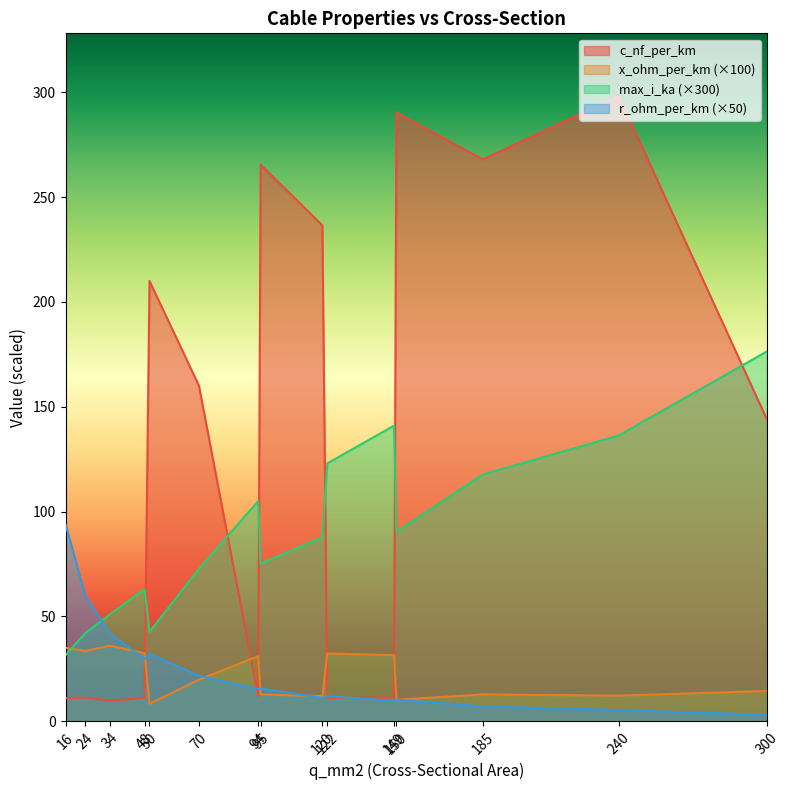

What is the sum of the r_ohm_per_km values at 50 and 16?

2.5